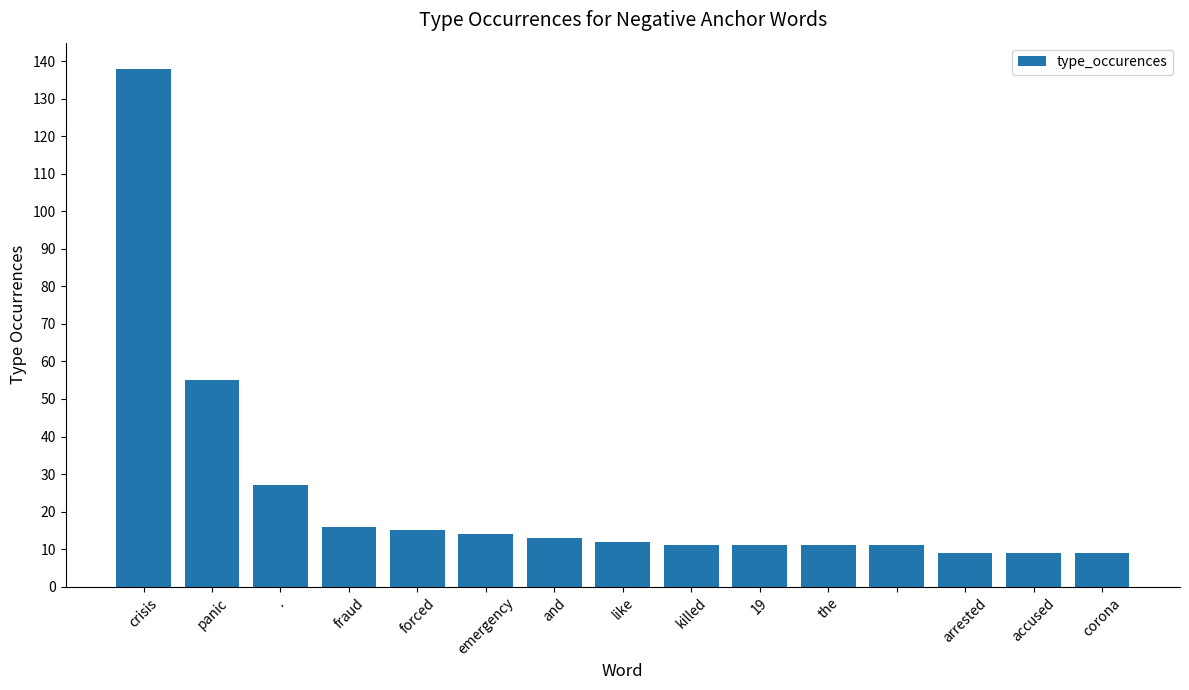

What is the greatest value displayed?

138